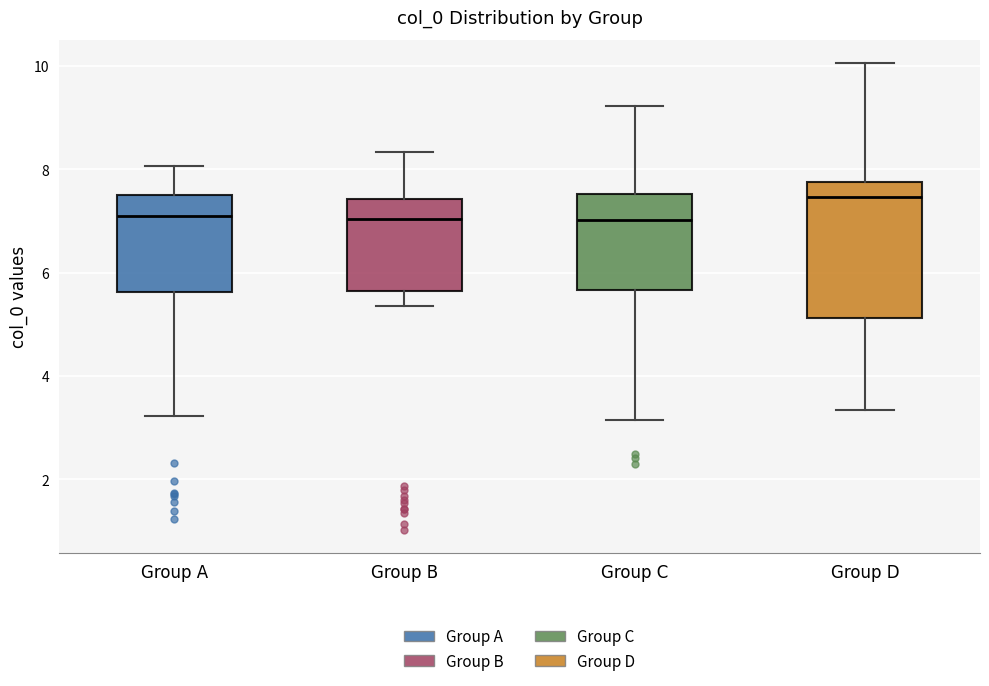

Comparing the boxes themselves (not the whiskers), which one is the tallest?

Group D